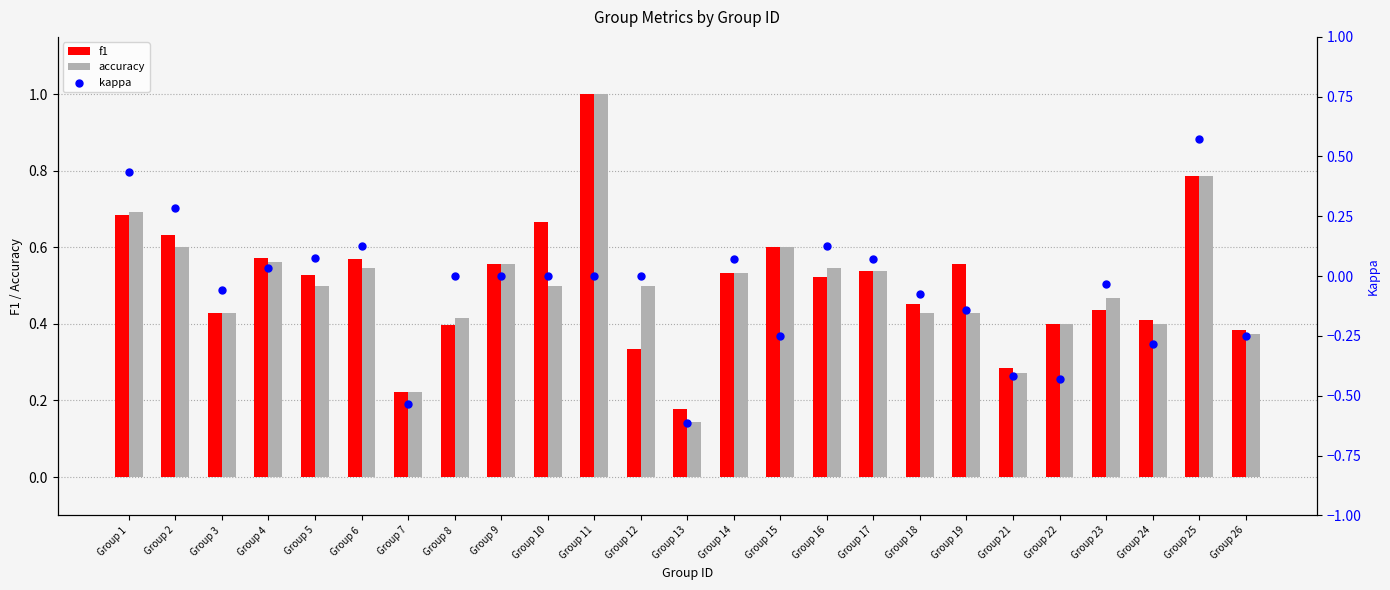

At how many categories does at least one series exceed 0?

25